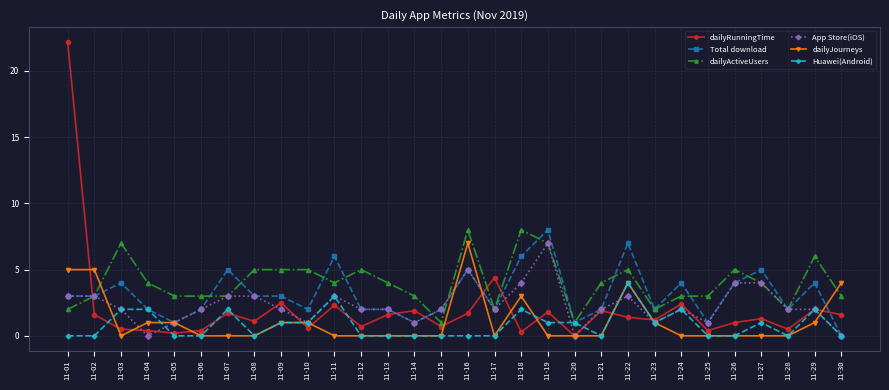

What is the difference between the maximum and minimum values in the dailyRunningTime series?

22.2